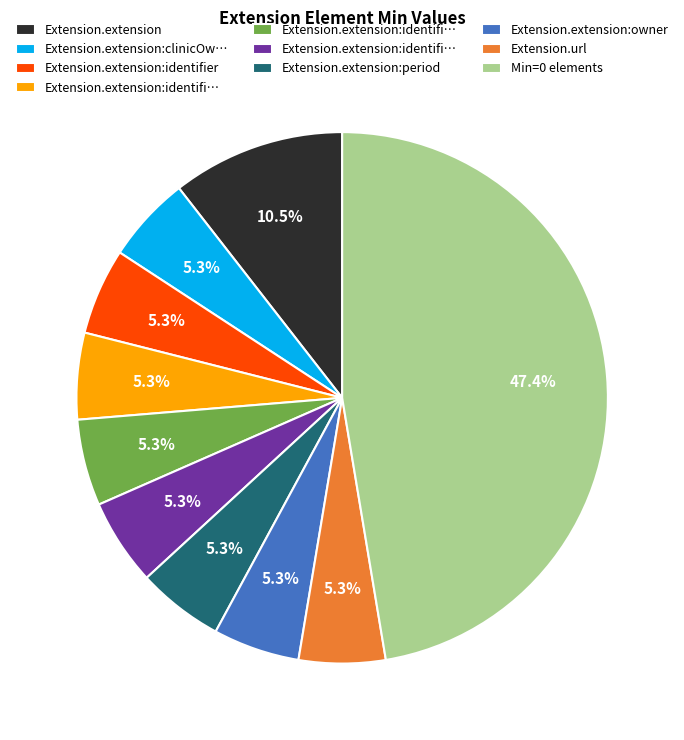

How many slices are in this pie chart?

10